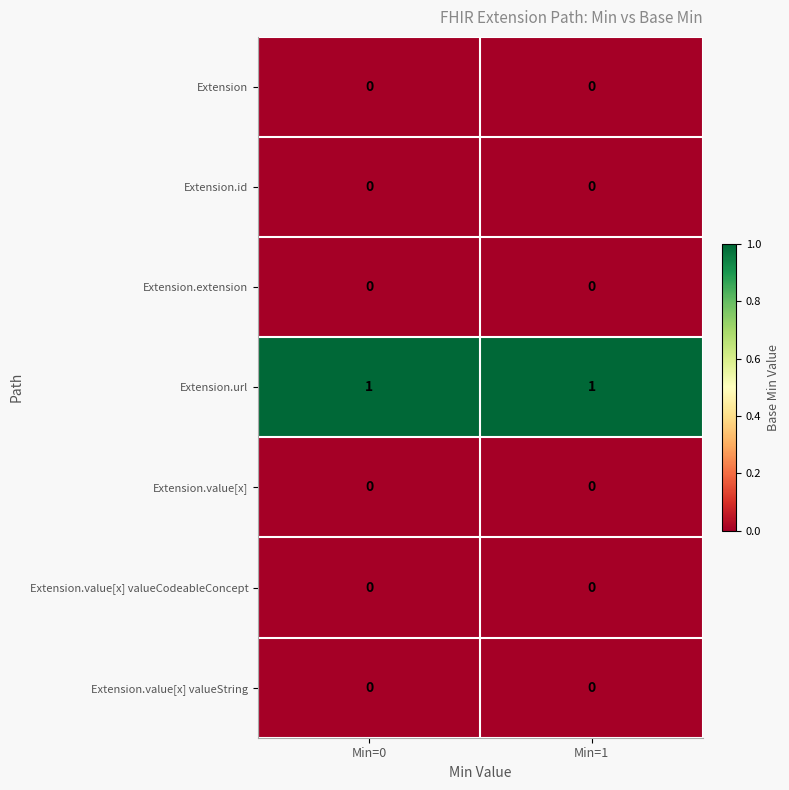

What is the total value across all series at Min=1?

1